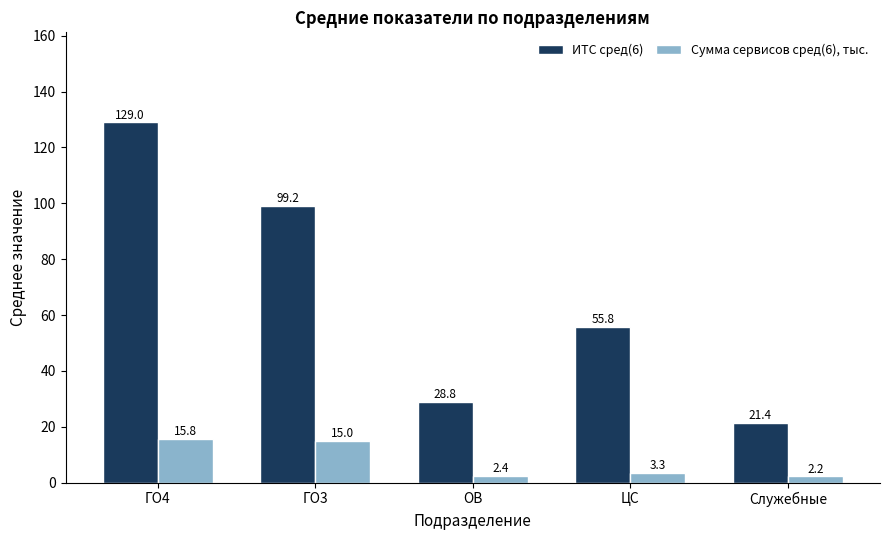

Which series changed the most between ГО3 and ЦС?

ИТС сред(6)